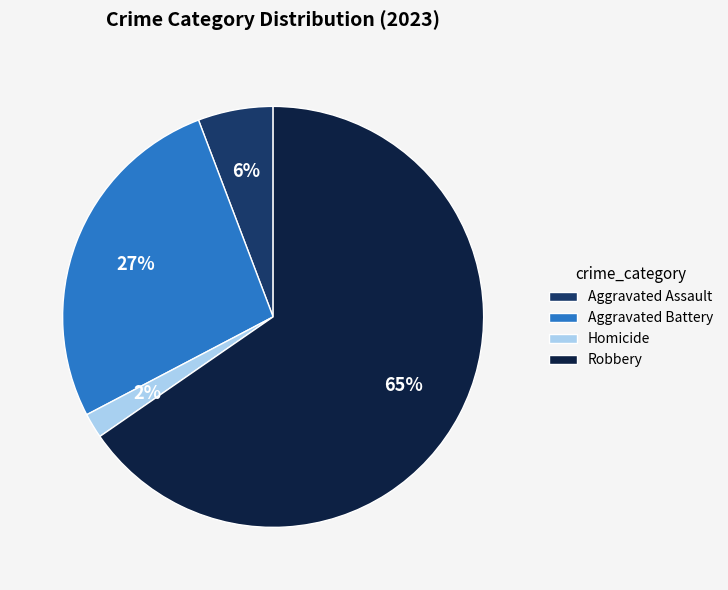

Combined, do Homicide and Robbery account for over 50%?

Yes